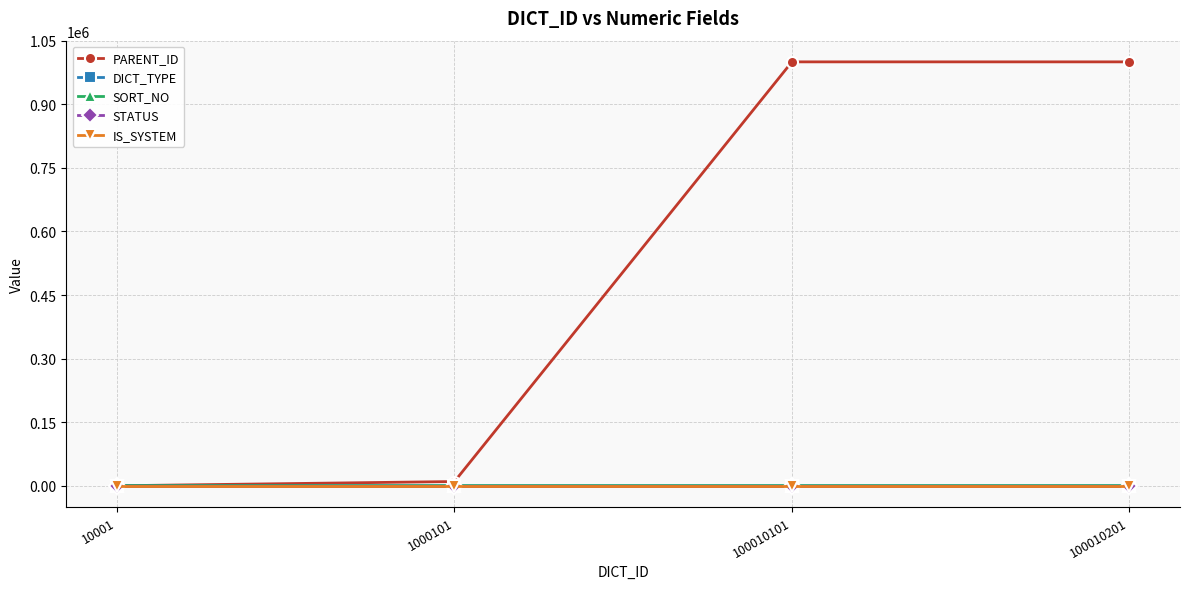

Which has a higher value, 100010201 or 100010101?

100010201